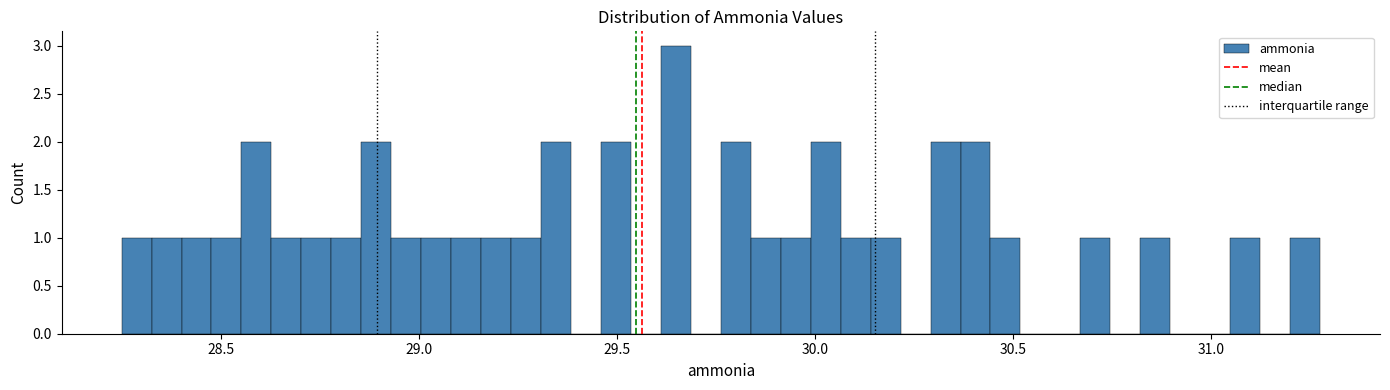

Read against the x-axis, roughly where is the centre of the tallest bar?

29.65